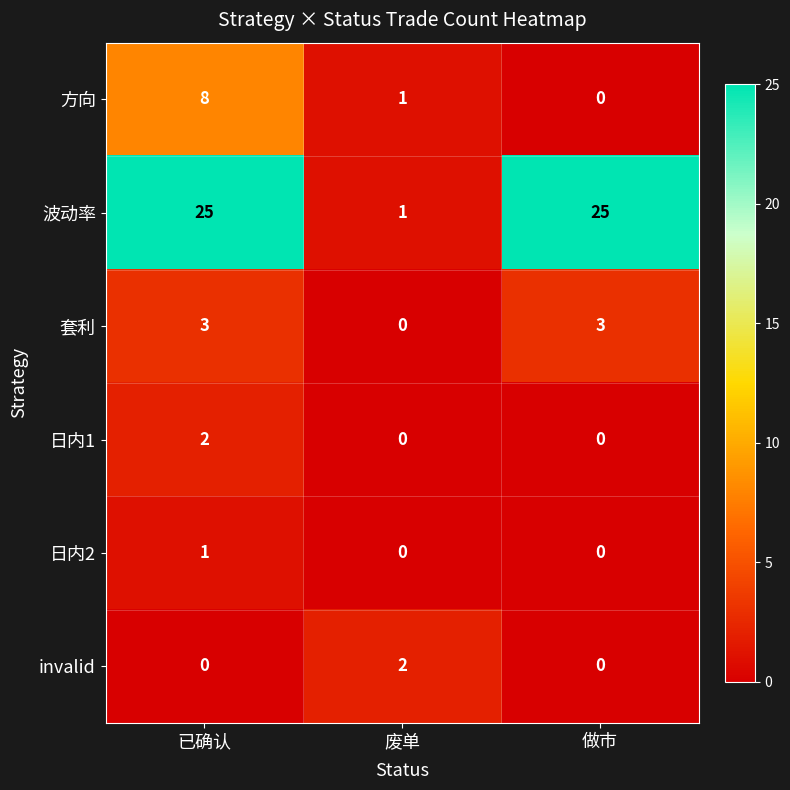

What is the total value across all series at 做市?

28